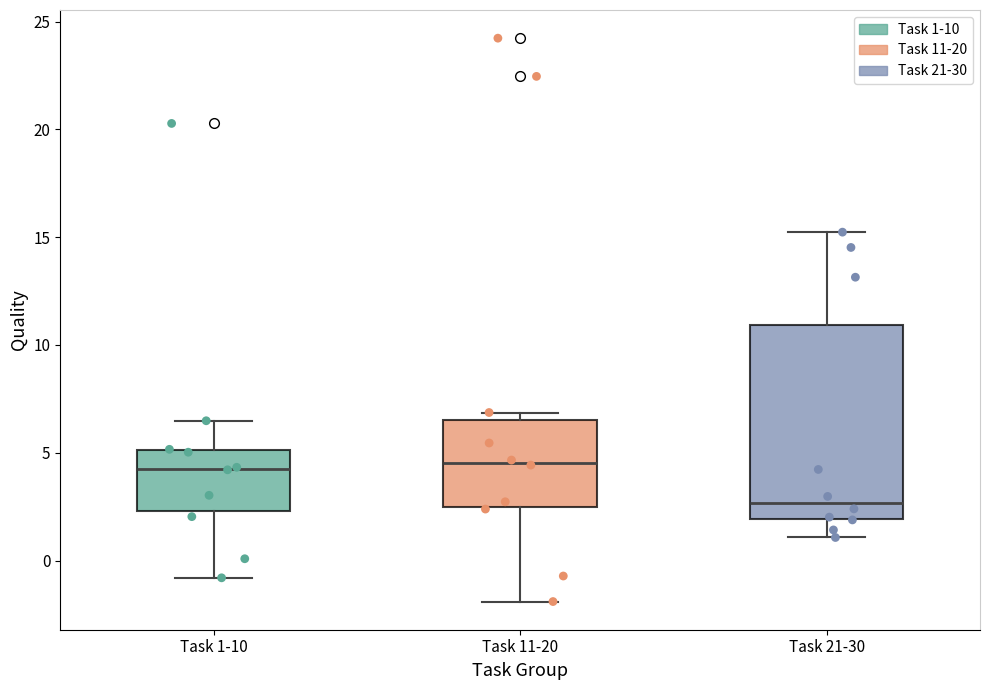

Where does the median line of the box for Task 1-10 sit on the y-axis? The values are not printed on the chart, so give them approximately, as read against the axis.

4.5